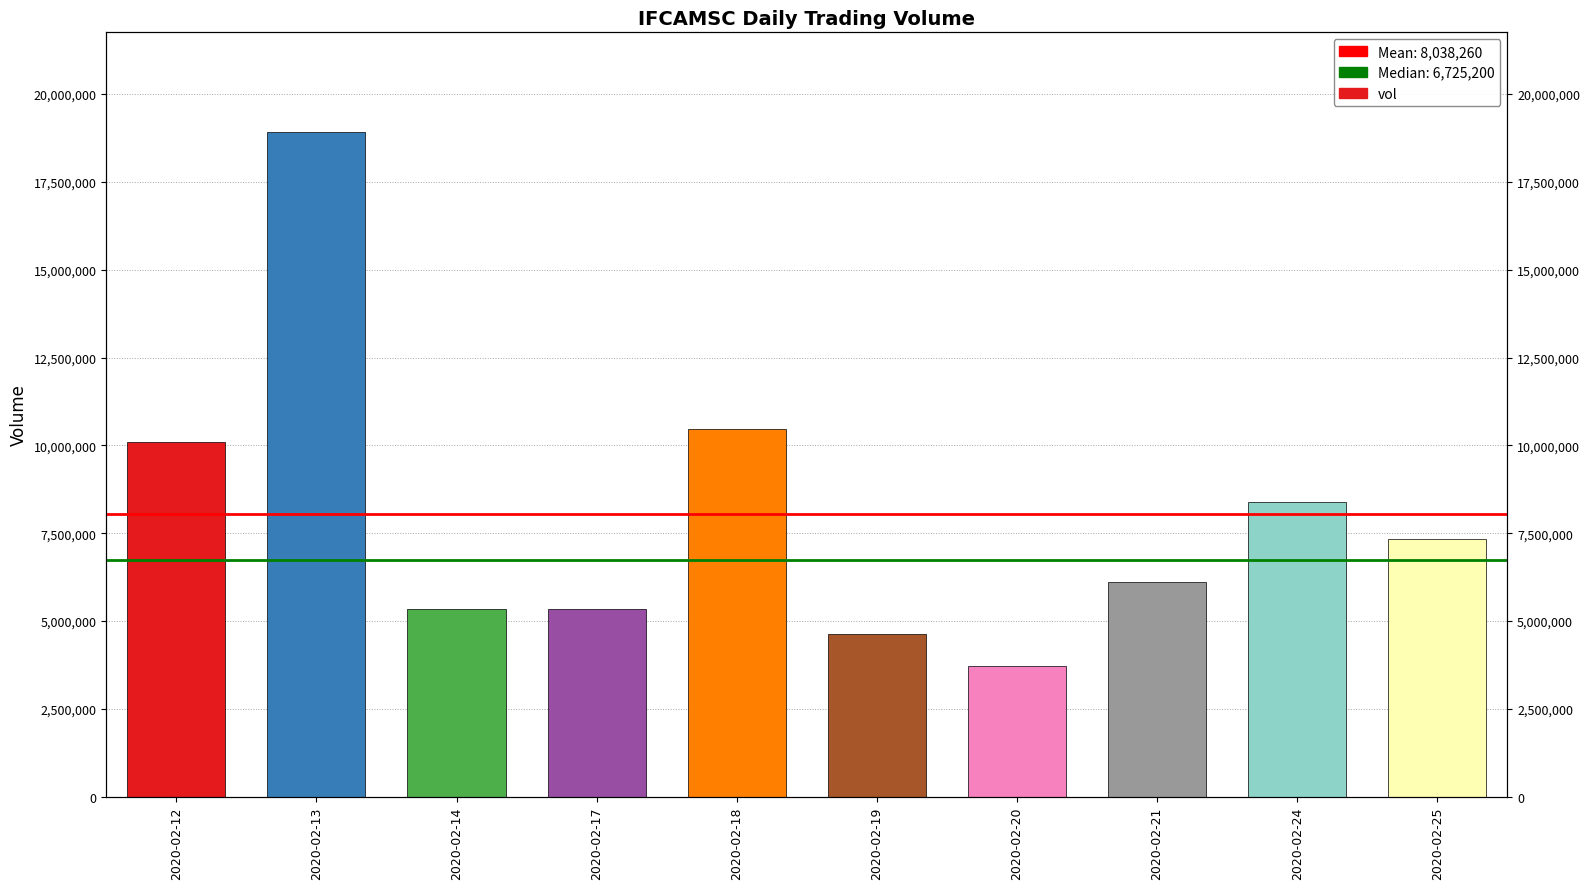

What is the ratio of the value at 2020-02-20 to the value at 2020-02-14?

0.7